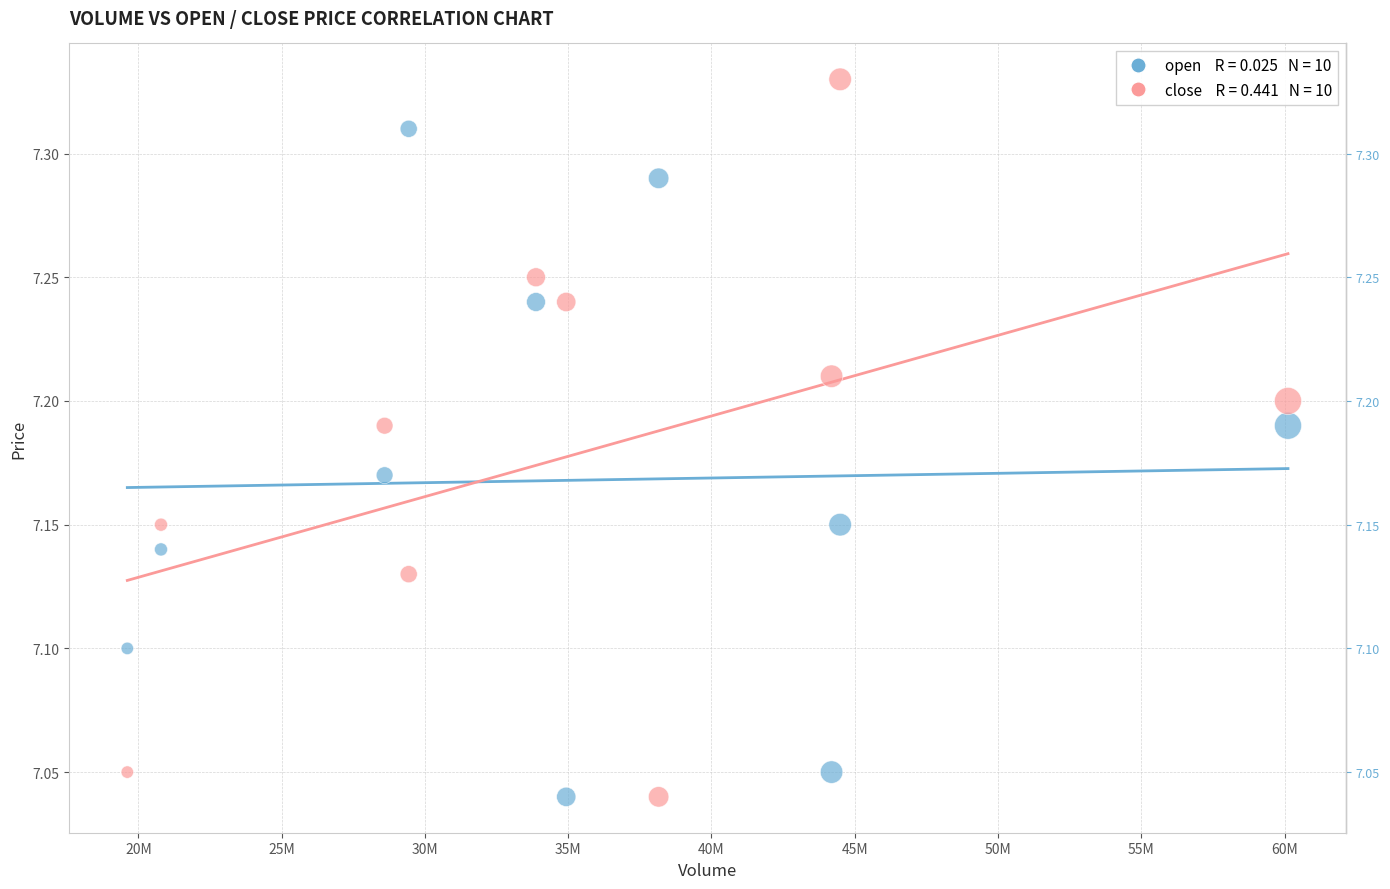

Across all data points, what is the range of Y values (max minus min)?

0.3